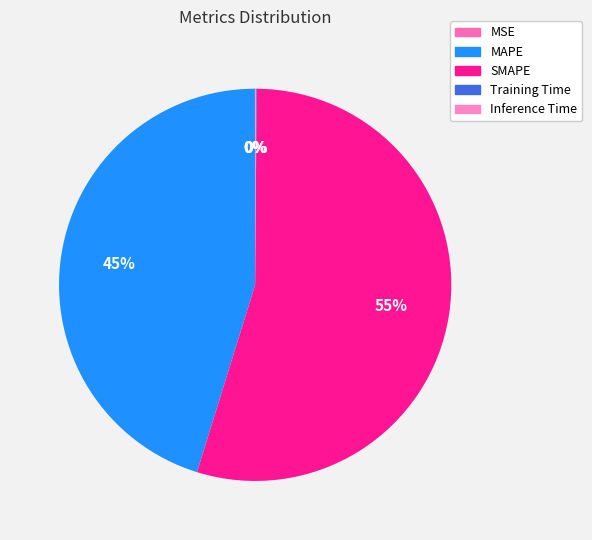

What is the majority slice?

SMAPE